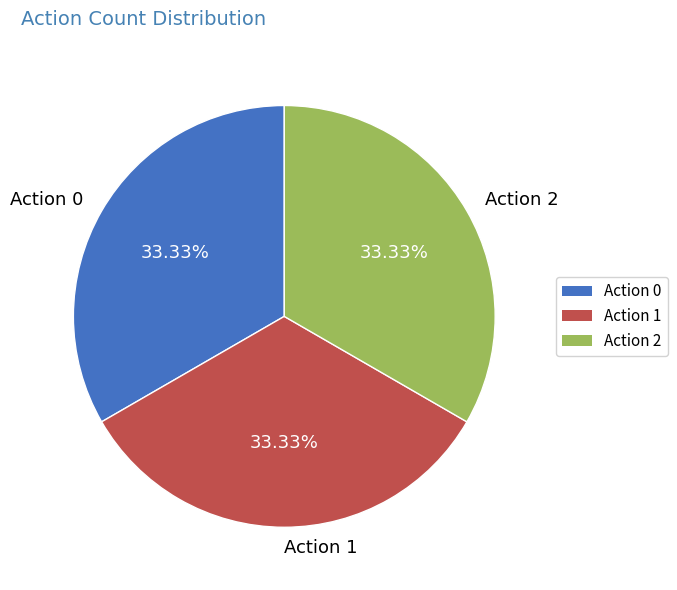

To the nearest percent, what is the difference between the Action 1 and Action 0 slice percentages?

0%